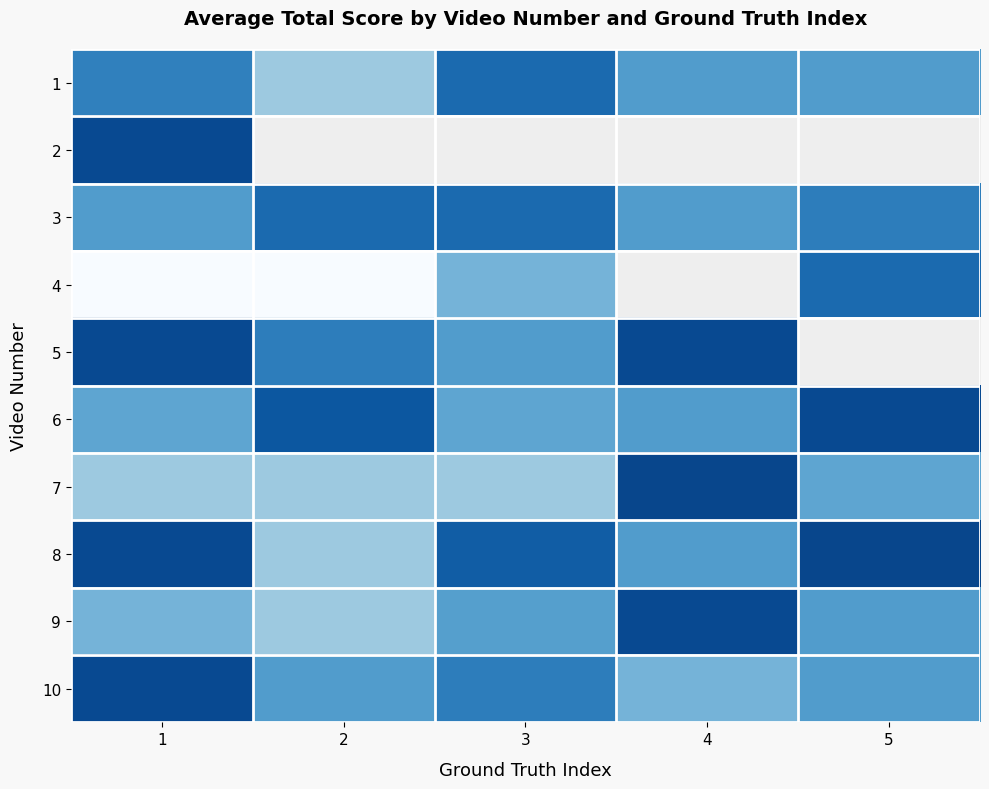

The 8 series shows 0.6 at 4. True or false?

True